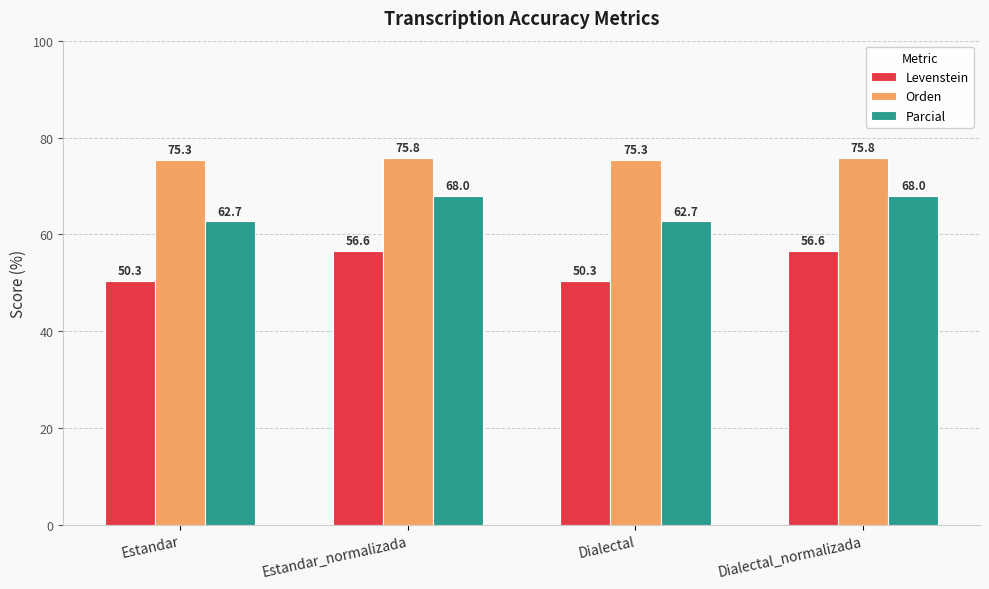

How many groups of bars are there?

4